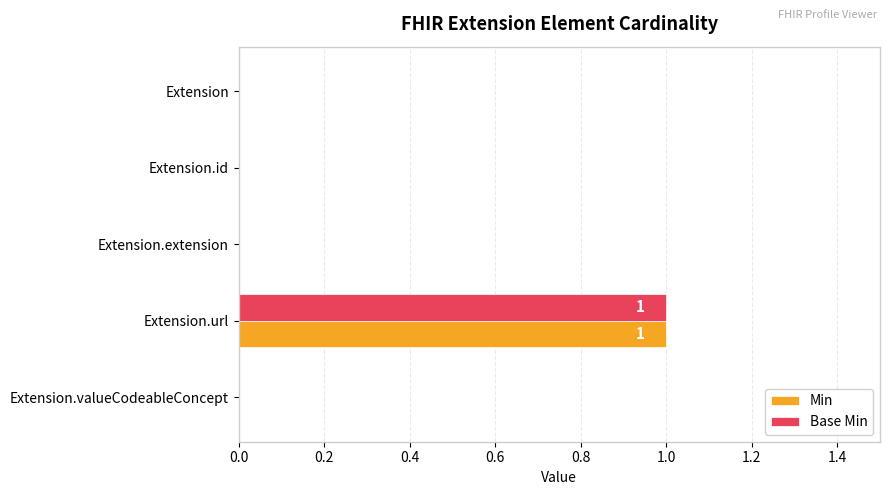

How many Base Min values are between 0 and 1?

5